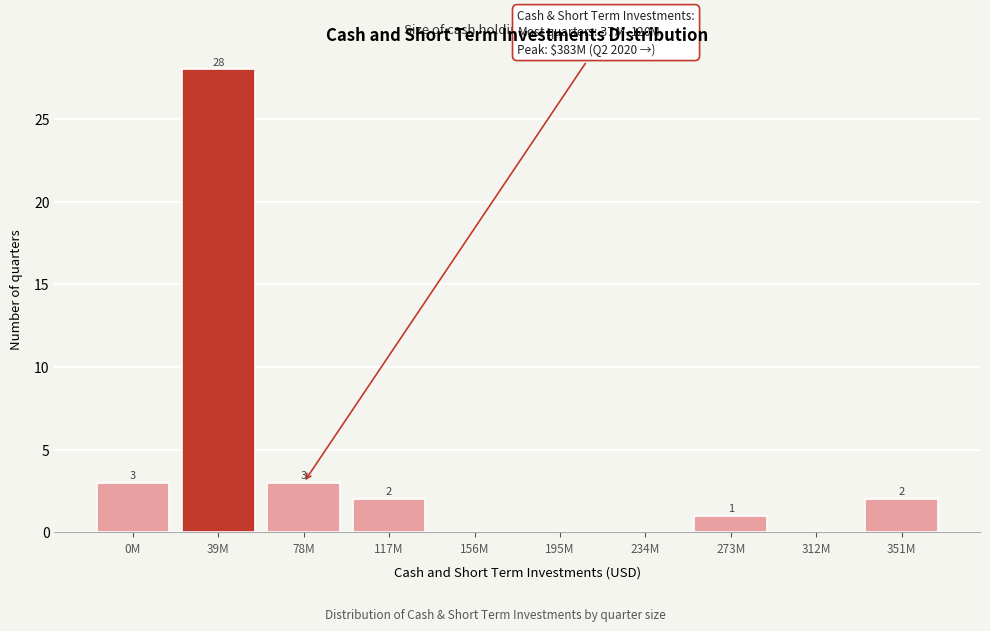

Reading left to right, what are all the values shown in this chart?

0M=3	39M=28	78M=3	117M=2	156M=0	195M=0	234M=0	273M=1	312M=0	351M=2